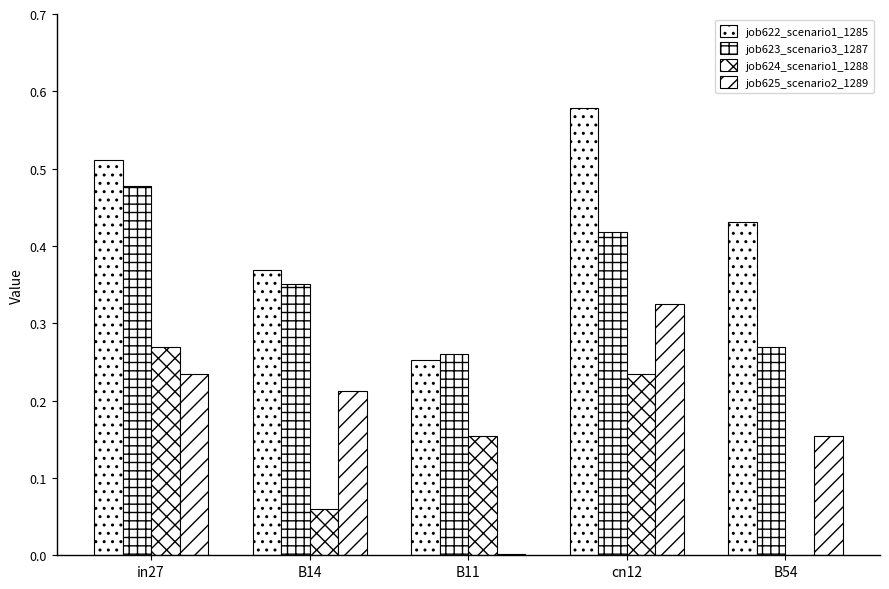

Does the chart contain stacked bars?

No